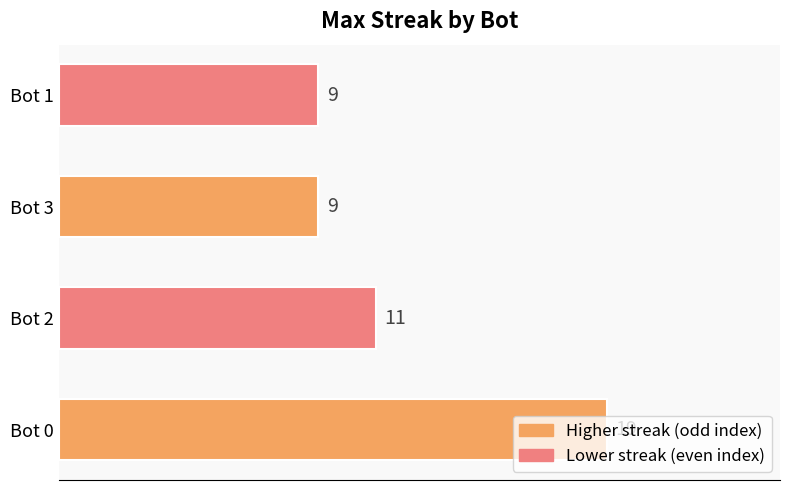

Between Bot 2 and Bot 1, which is larger?

Bot 2